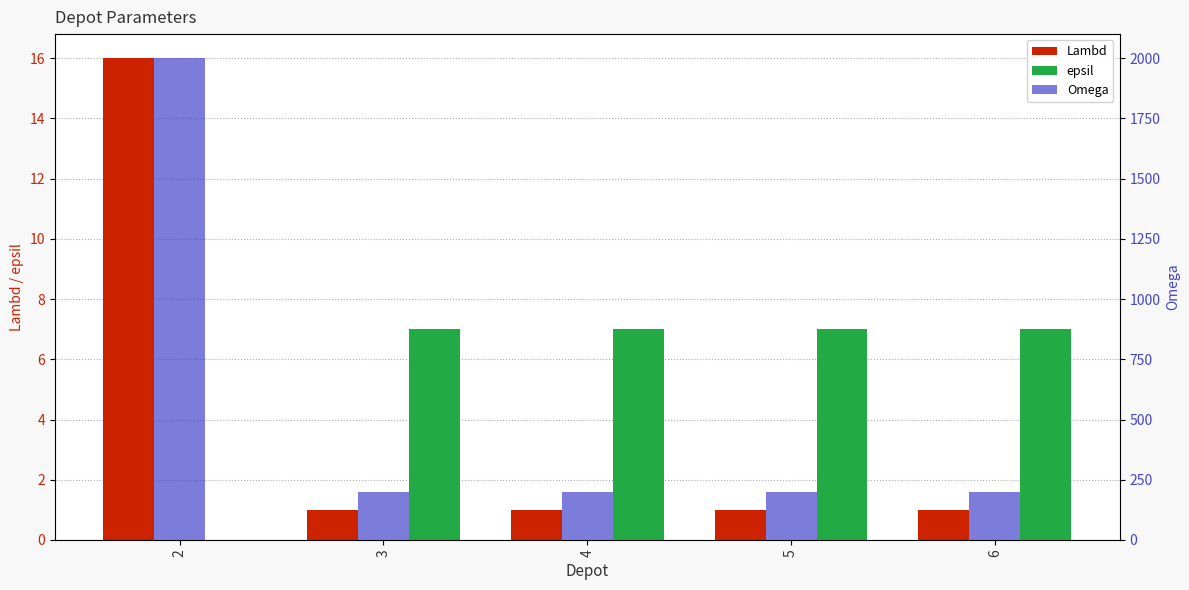

What is the sum of all epsil values?

28